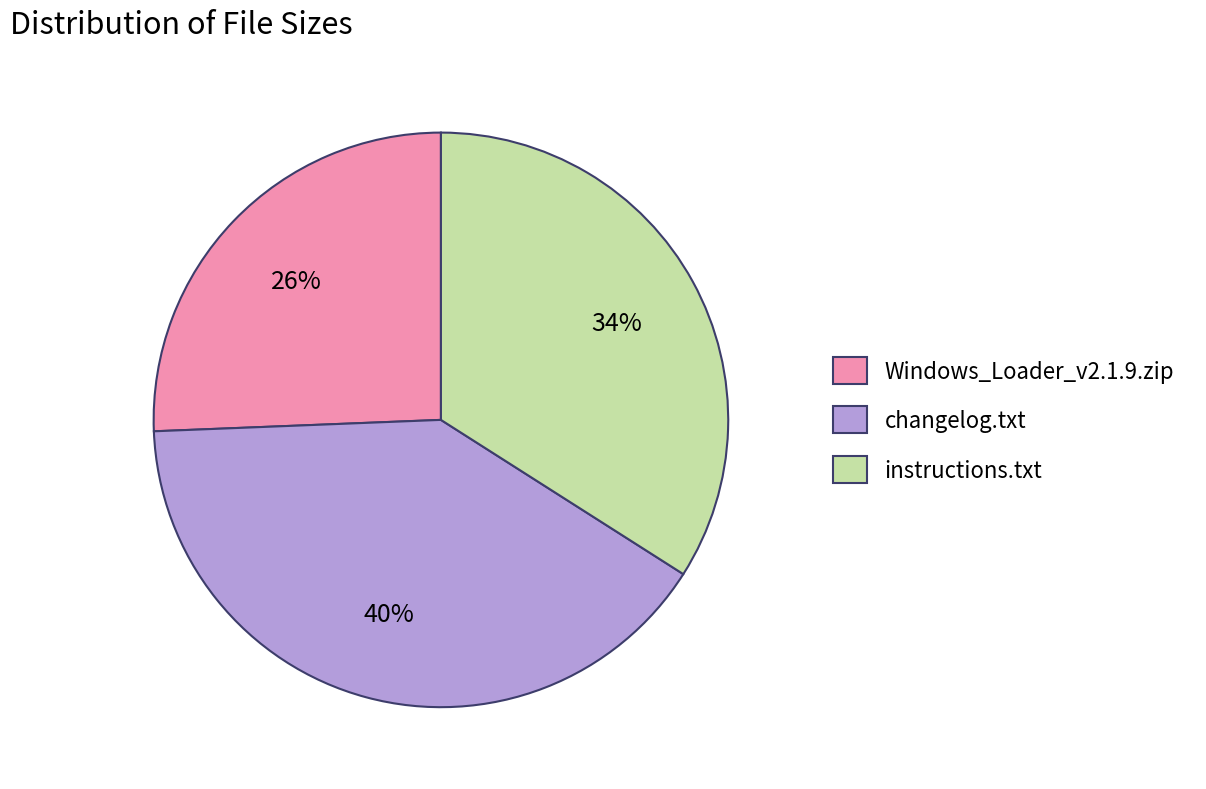

Combined, do instructions.txt and changelog.txt account for over 50%?

Yes